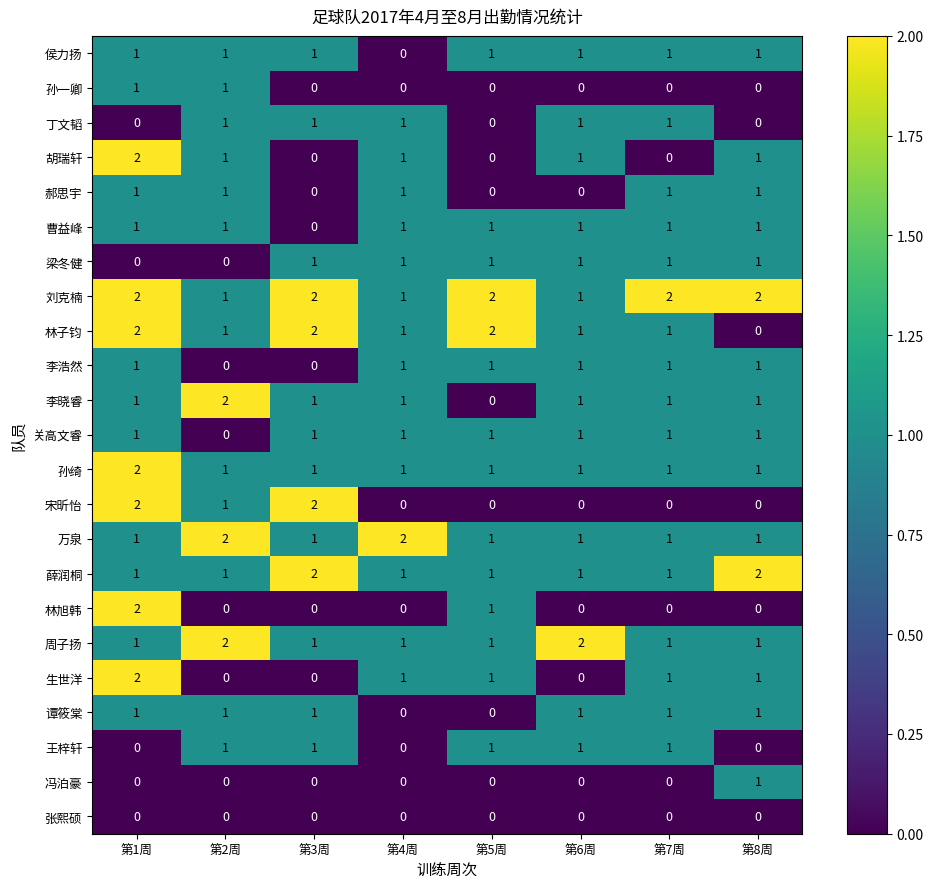

Count the 林旭韩 values in the range 0 to 1.

7